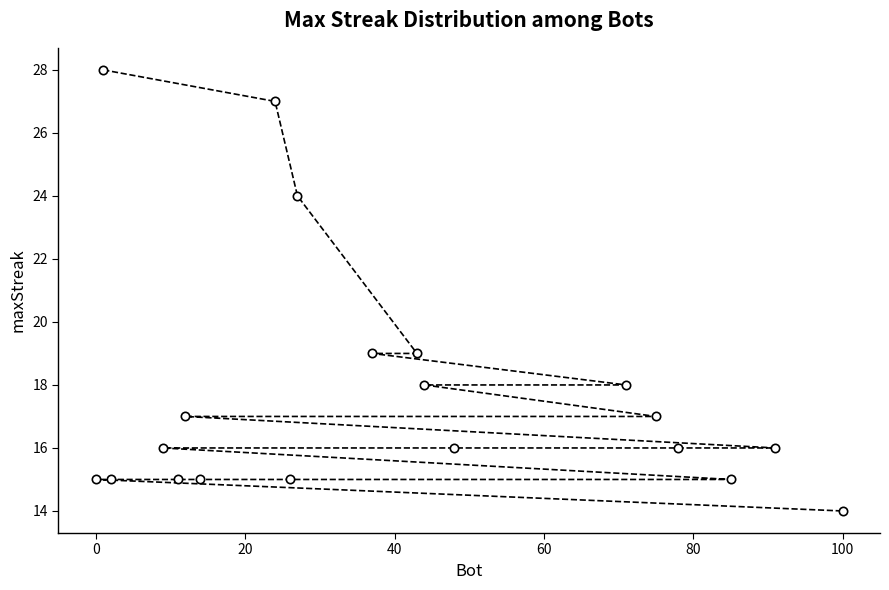

Which label corresponds to the smallest value in the chart?

100